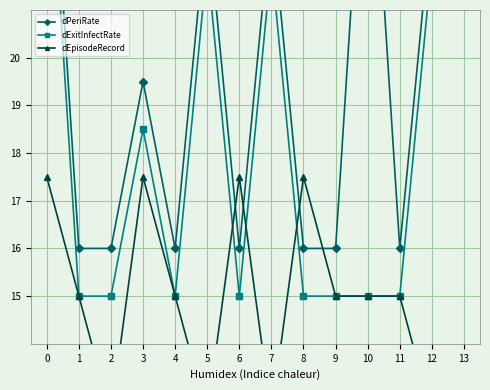

True or false: dPeriRate and dExitInfectRate intersect in this chart.

False